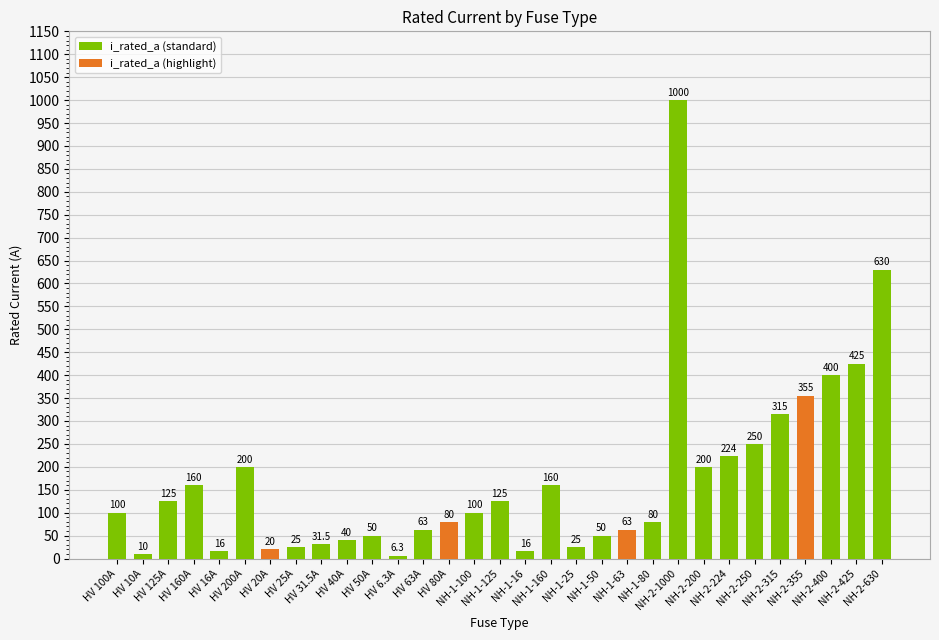

Reading right to left, extract all data points from this chart.

i_rated_a (standard): NH-2-630=630.0	NH-2-425=425.0	NH-2-400=400.0	NH-2-355=0.0	NH-2-315=315.0	NH-2-250=250.0	NH-2-224=224.0	NH-2-200=200.0	NH-2-1000=1000.0	NH-1-80=80.0	NH-1-63=0.0	NH-1-50=50.0	NH-1-25=25.0	NH-1-160=160.0	NH-1-16=16.0	NH-1-125=125.0	NH-1-100=100.0	HV 80A=0.0	HV 63A=63.0	HV 6.3A=6.3	HV 50A=50.0	HV 40A=40.0	HV 31.5A=31.5	HV 25A=25.0	HV 20A=0.0	HV 200A=200.0	HV 16A=16.0	HV 160A=160.0	HV 125A=125.0	HV 10A=10.0	HV 100A=100.0
i_rated_a (highlight): NH-2-630=0.0	NH-2-425=0.0	NH-2-400=0.0	NH-2-355=355.0	NH-2-315=0.0	NH-2-250=0.0	NH-2-224=0.0	NH-2-200=0.0	NH-2-1000=0.0	NH-1-80=0.0	NH-1-63=63.0	NH-1-50=0.0	NH-1-25=0.0	NH-1-160=0.0	NH-1-16=0.0	NH-1-125=0.0	NH-1-100=0.0	HV 80A=80.0	HV 63A=0.0	HV 6.3A=0.0	HV 50A=0.0	HV 40A=0.0	HV 31.5A=0.0	HV 25A=0.0	HV 20A=20.0	HV 200A=0.0	HV 16A=0.0	HV 160A=0.0	HV 125A=0.0	HV 10A=0.0	HV 100A=0.0